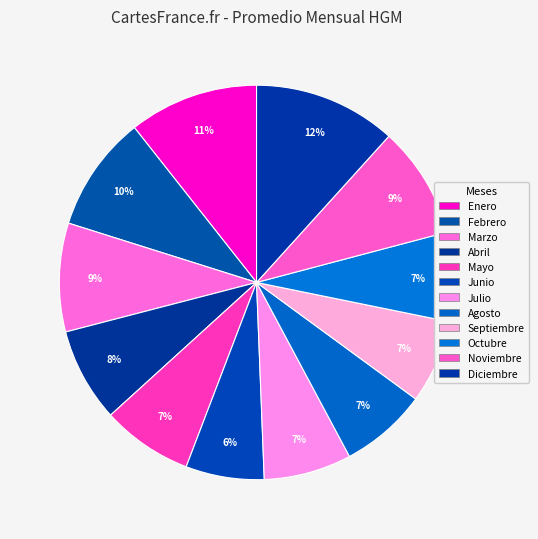

Do Febrero and Diciembre together represent more than half of the pie?

No